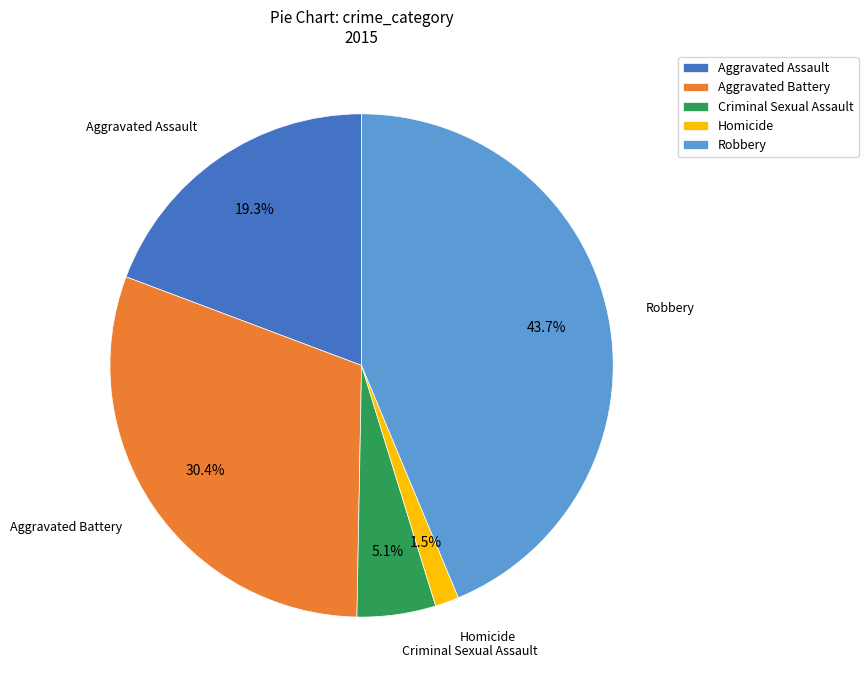

What is the smallest slice in the pie chart?

Homicide